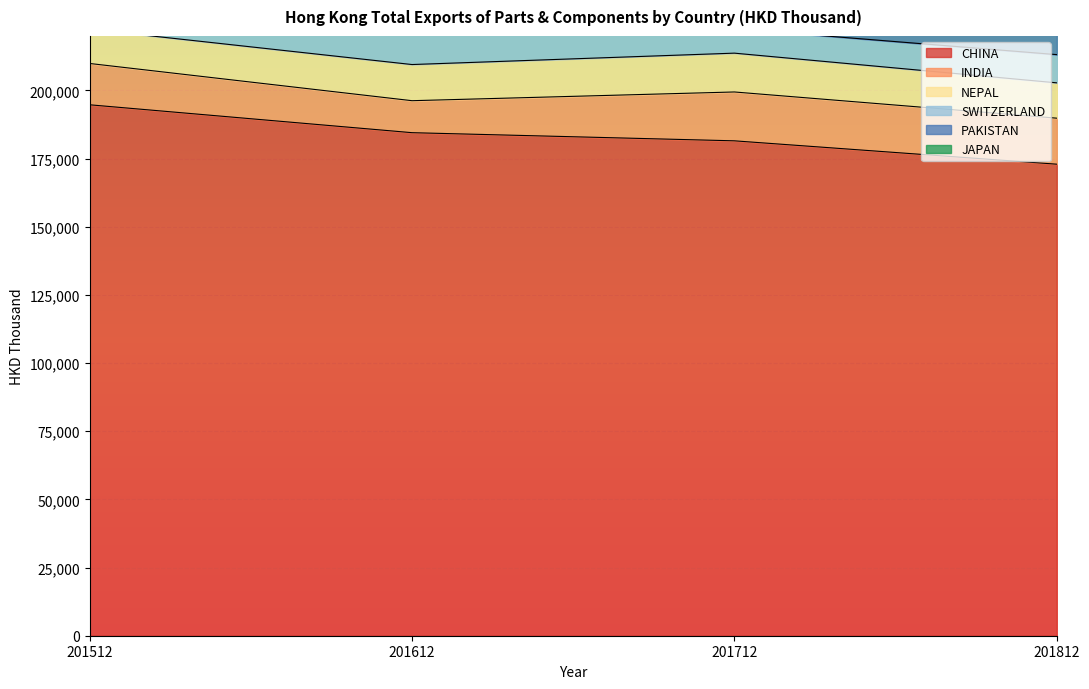

How many categories are shown in the chart?

4